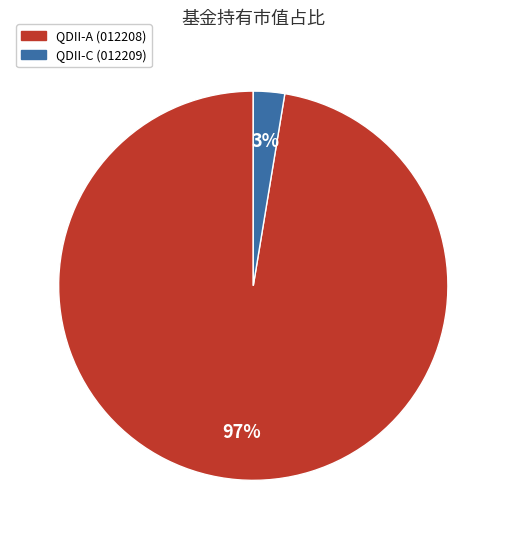

To the nearest percent, what is the average slice percentage?

50%